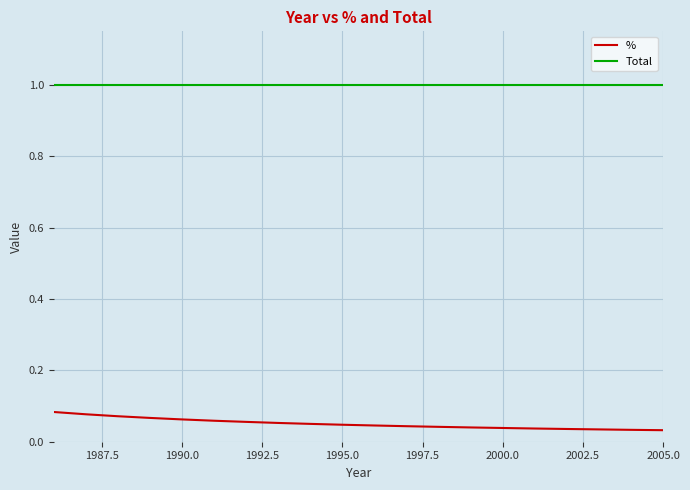

Which series has the largest range (max minus min)?

%